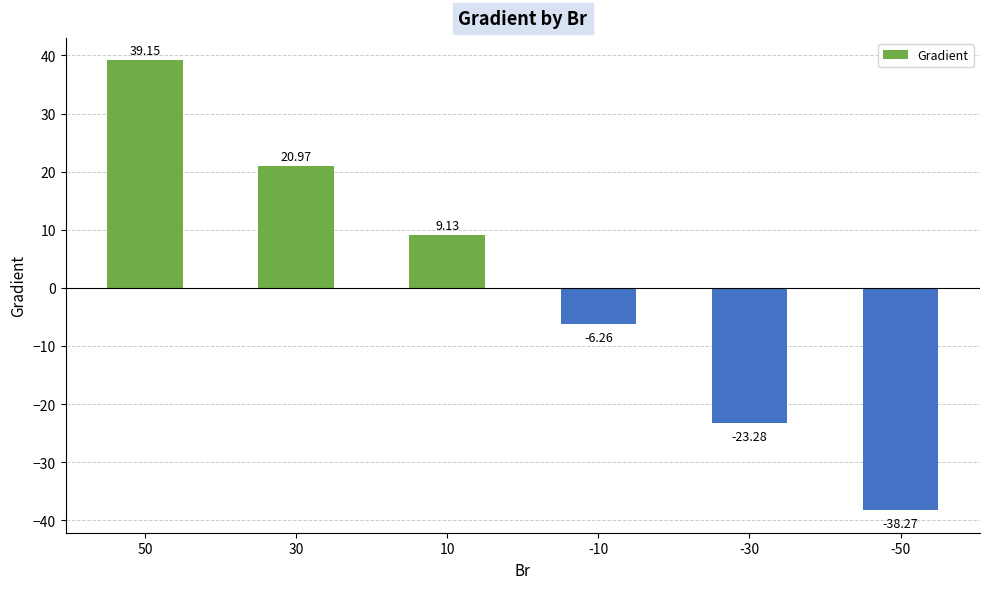

Rank the categories by value from highest to lowest.

50, 30, 10, -10, -30, -50